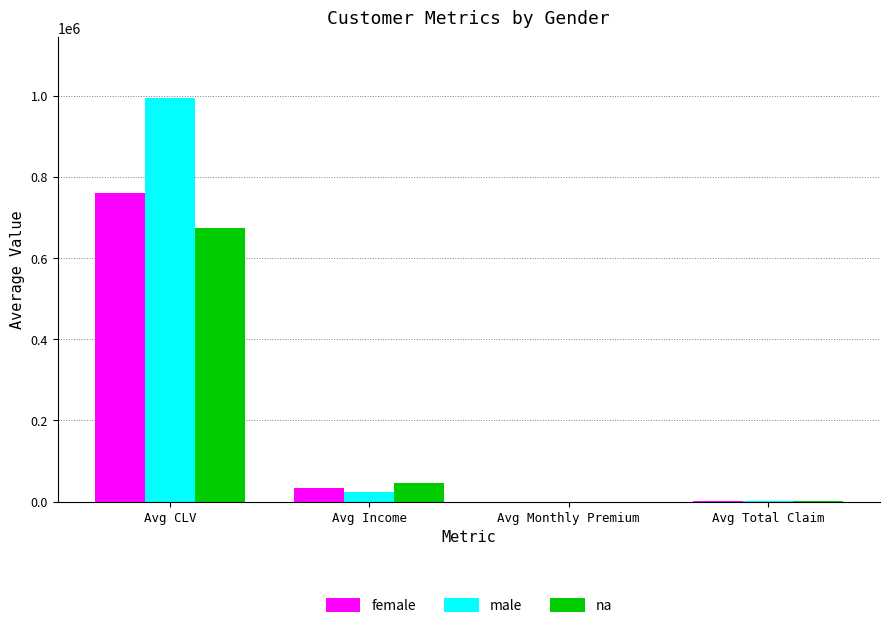

True or false: male has a value of 314818 at Avg CLV.

False